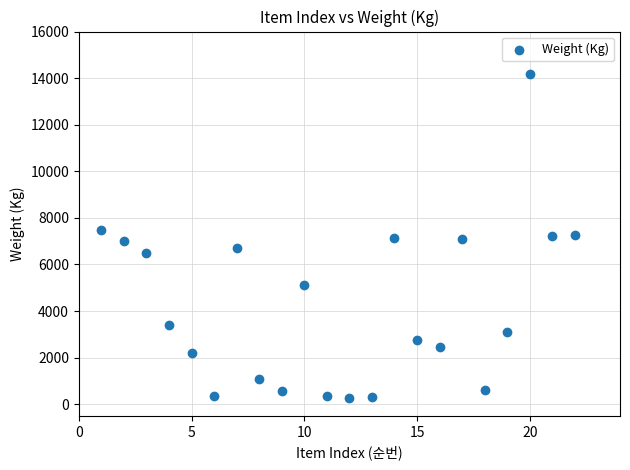

What is the range of X values (max minus min)?

21